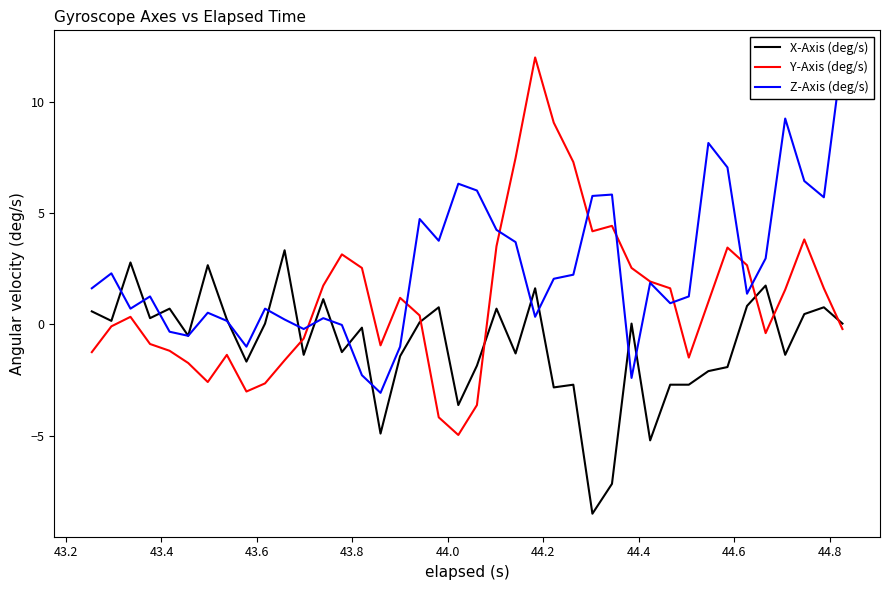

True or false: Y-Axis (deg/s) and X-Axis (deg/s) cross at least once.

True